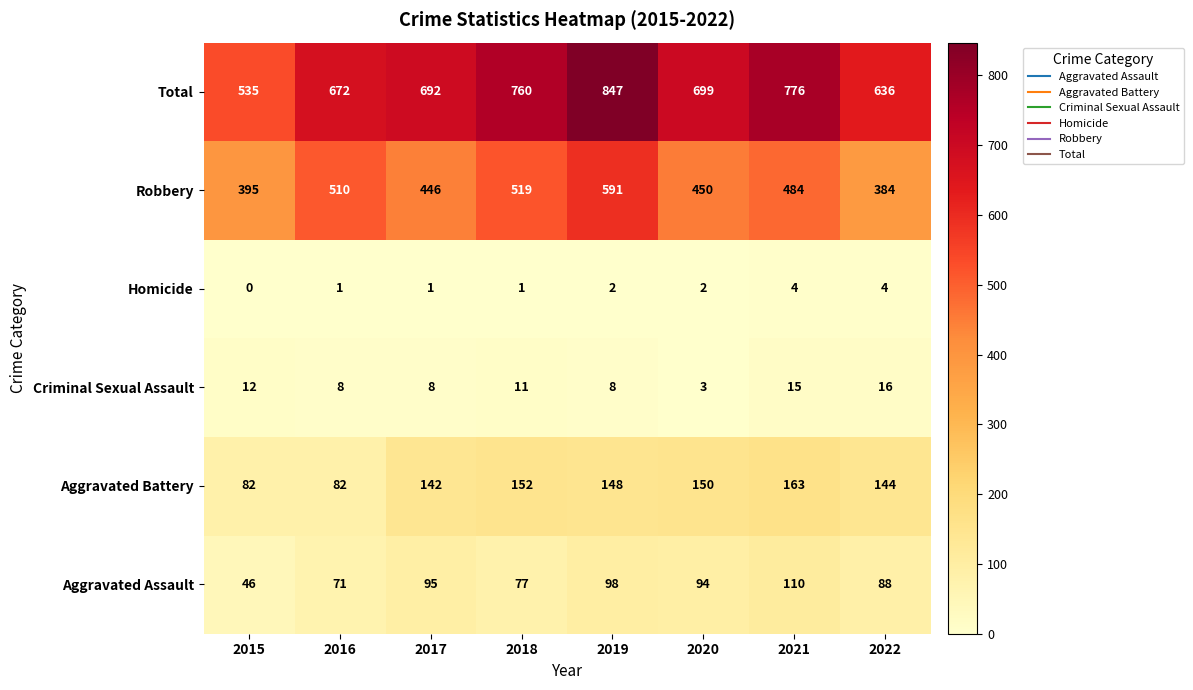

What is the difference between the Robbery values at 2017 and 2020?

4